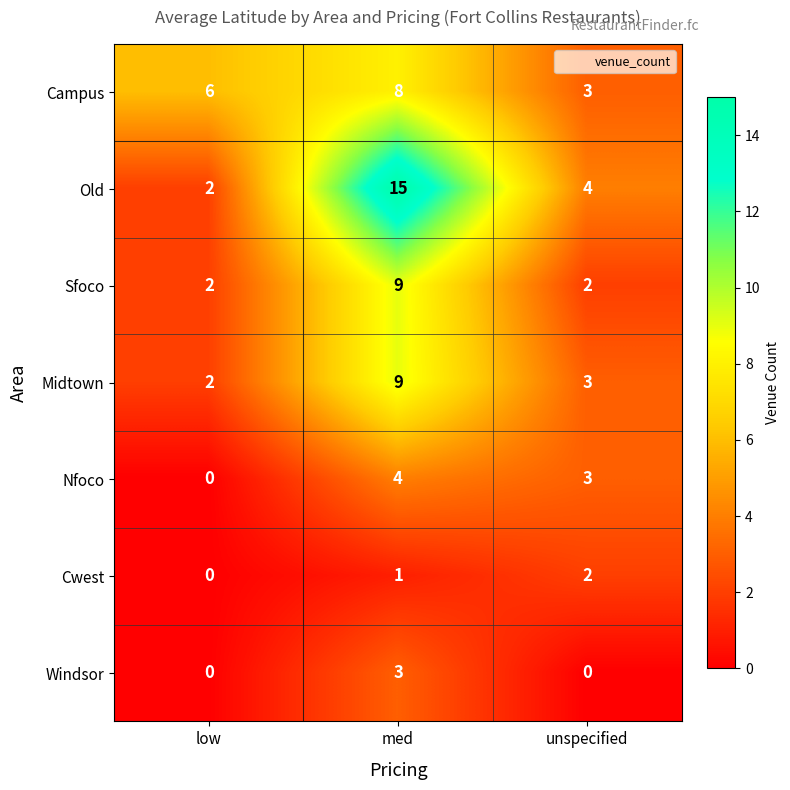

The Sfoco series shows 4 at med. True or false?

False